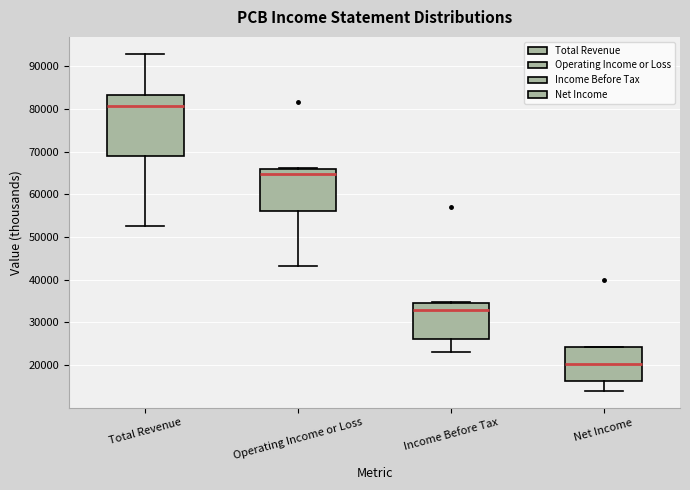

Reading left to right, read every box against the y-axis: the position of its median line, the range the box covers, and the ends of its whiskers. The values are not printed on the chart, so give them approximately, as read against the axis.

Total Revenue: median 81000, box 69000 to 83000, whiskers 53000 to 93000
Operating Income or Loss: median 65000, box 56000 to 66000, whiskers 43000 to 66000 (just above the box's upper edge)
Income Before Tax: median 33000, box 26000 to 35000, whiskers 23000 to 35000
Net Income: median 20000, box 16000 to 24000, whiskers 14000 to 24000